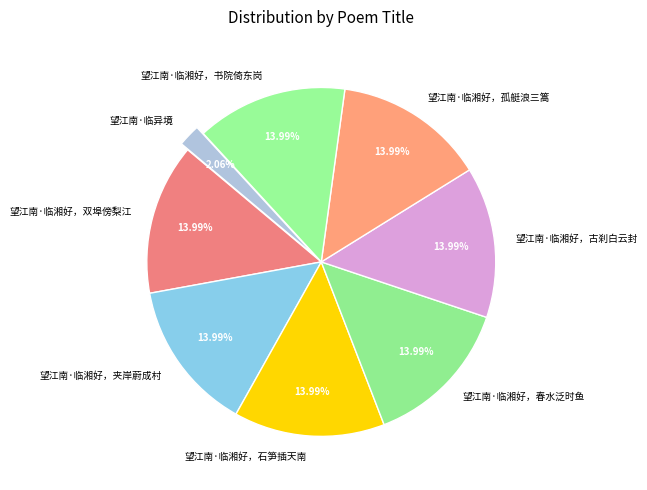

How many slices are in this pie chart?

8